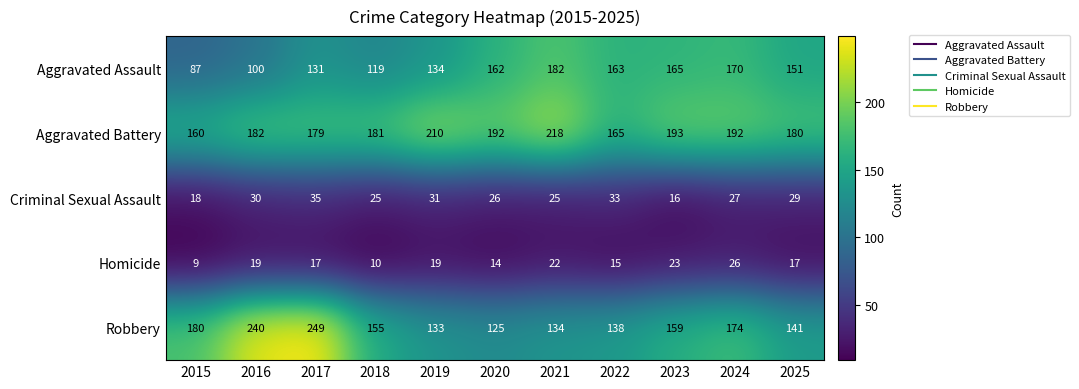

Where does the Homicide series first go above 17?

2016